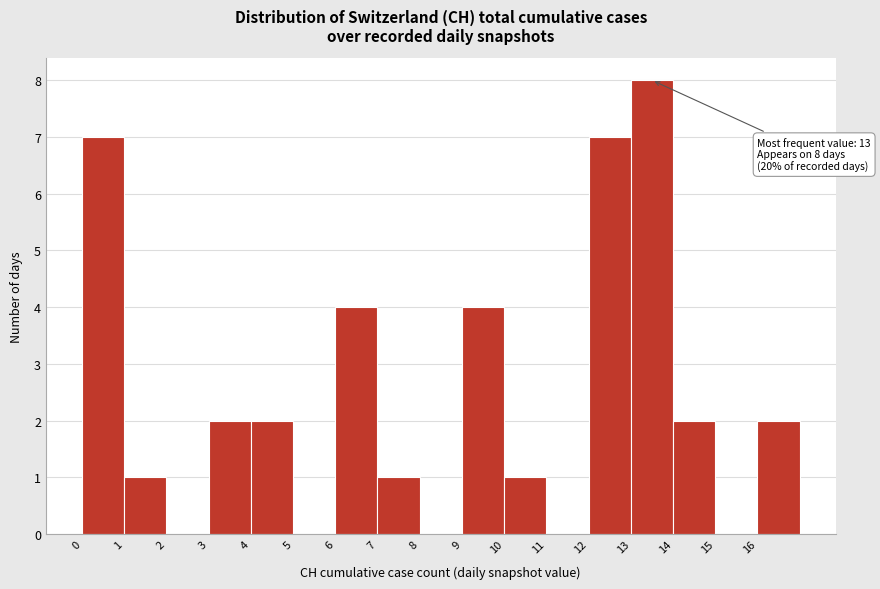

Which range on the x-axis has the tallest bar?

13 to 14